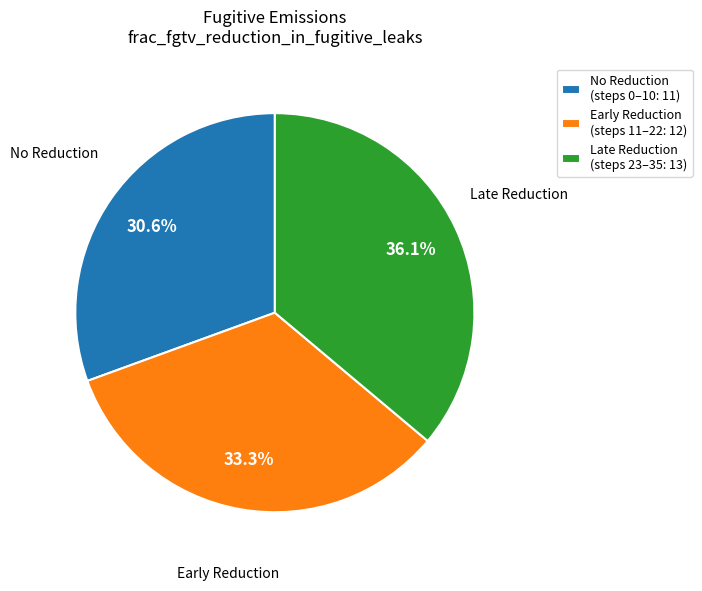

To the nearest percent, what is the average slice percentage?

33%